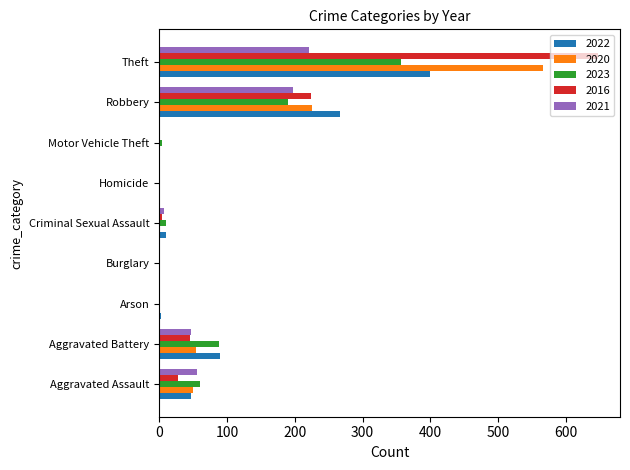

Is it true that 2021 equals 116 at Robbery?

False